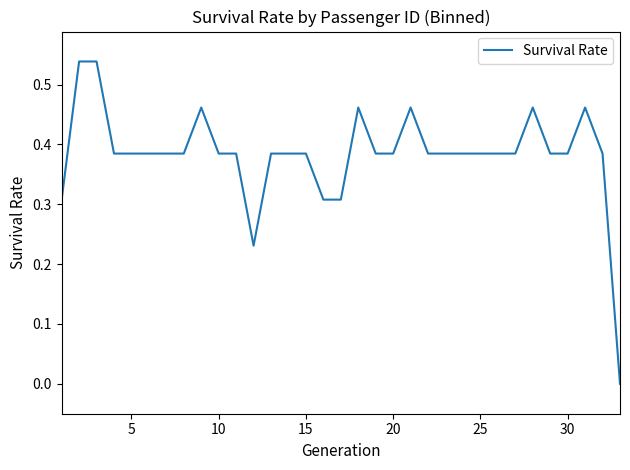

The chart shows a value of 0.2 at 5. True or false?

False